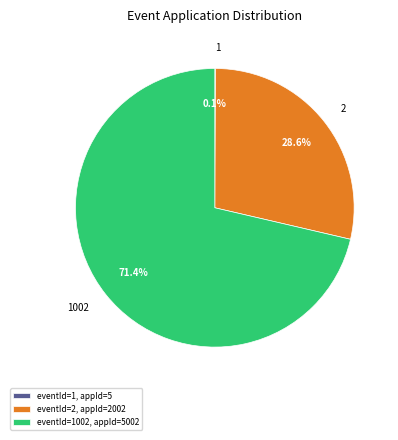

Does any single category account for the majority?

Yes